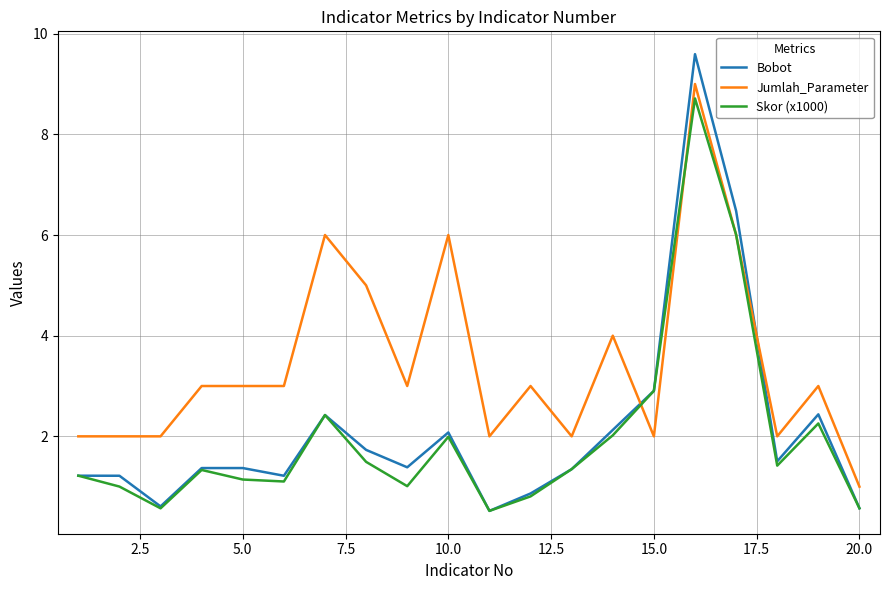

Which series has the largest range (max minus min)?

Bobot